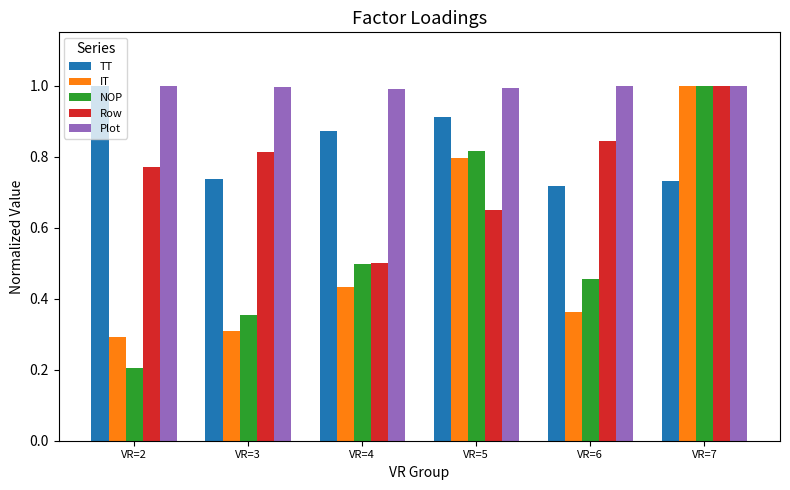

At which category is the sum across all series the highest?

VR=7